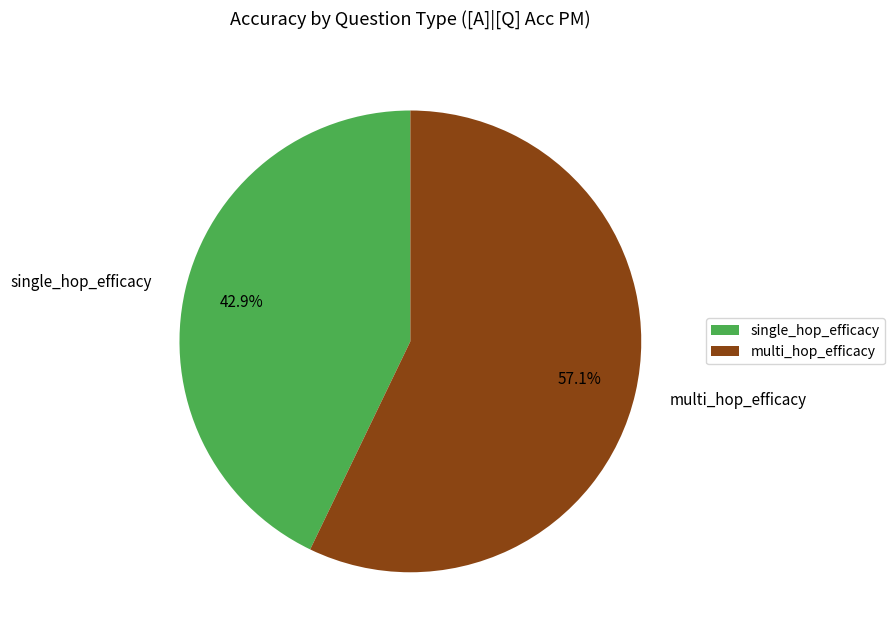

Which category has the smallest portion of the pie?

single_hop_efficacy